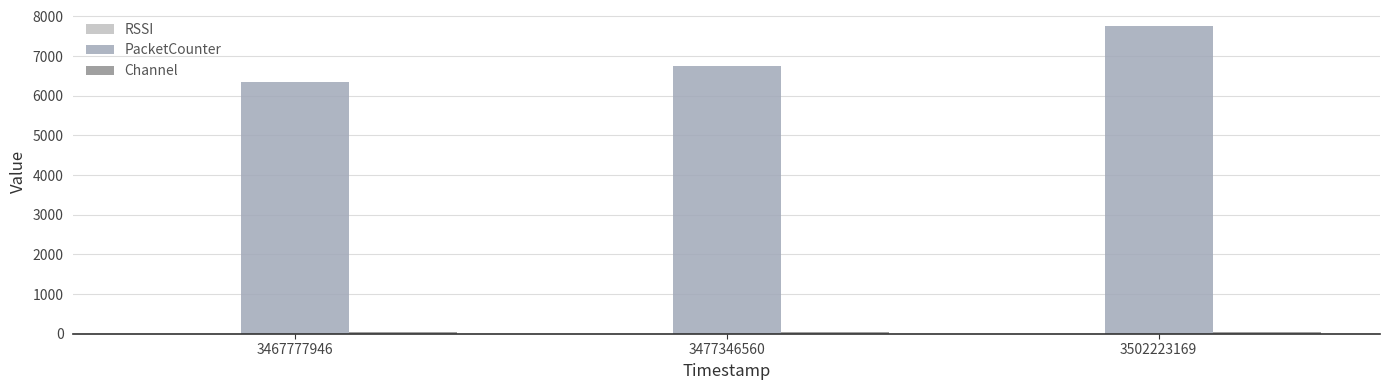

Where is Channel nearest to the value 37?

3467777946